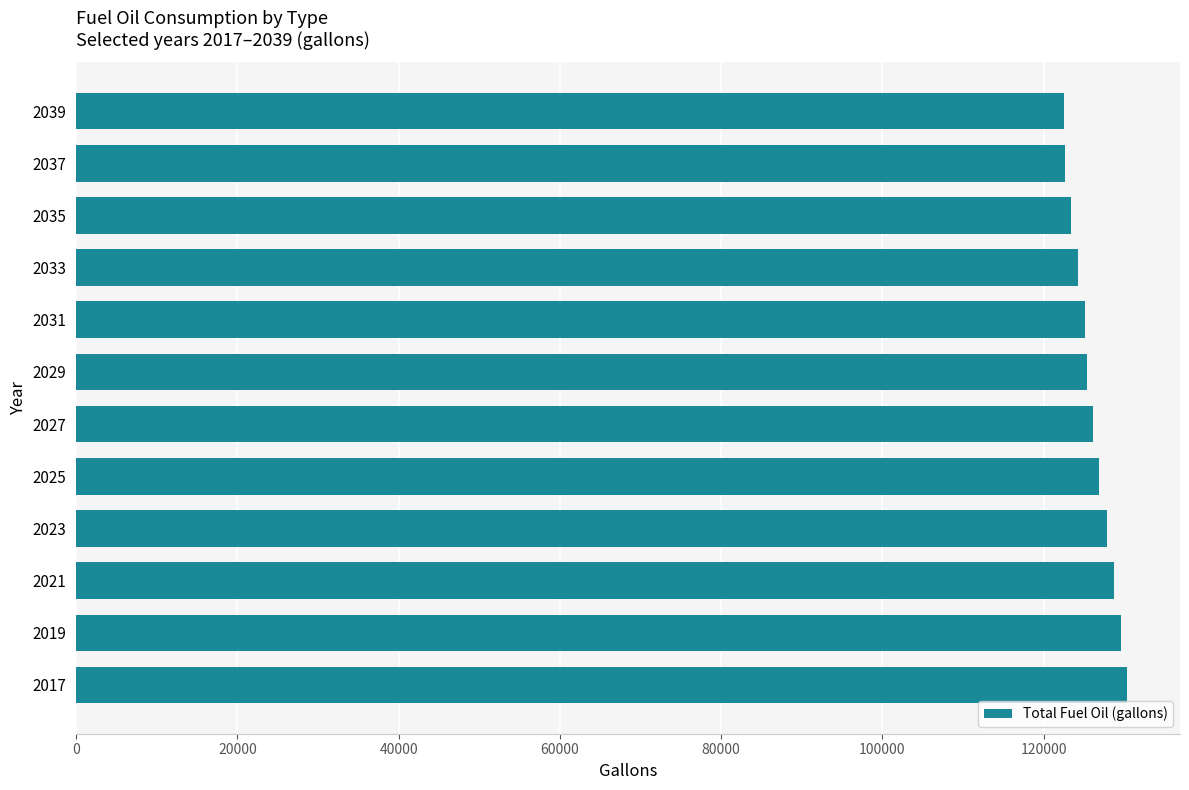

Between 2039 and 2025, which is larger?

2025